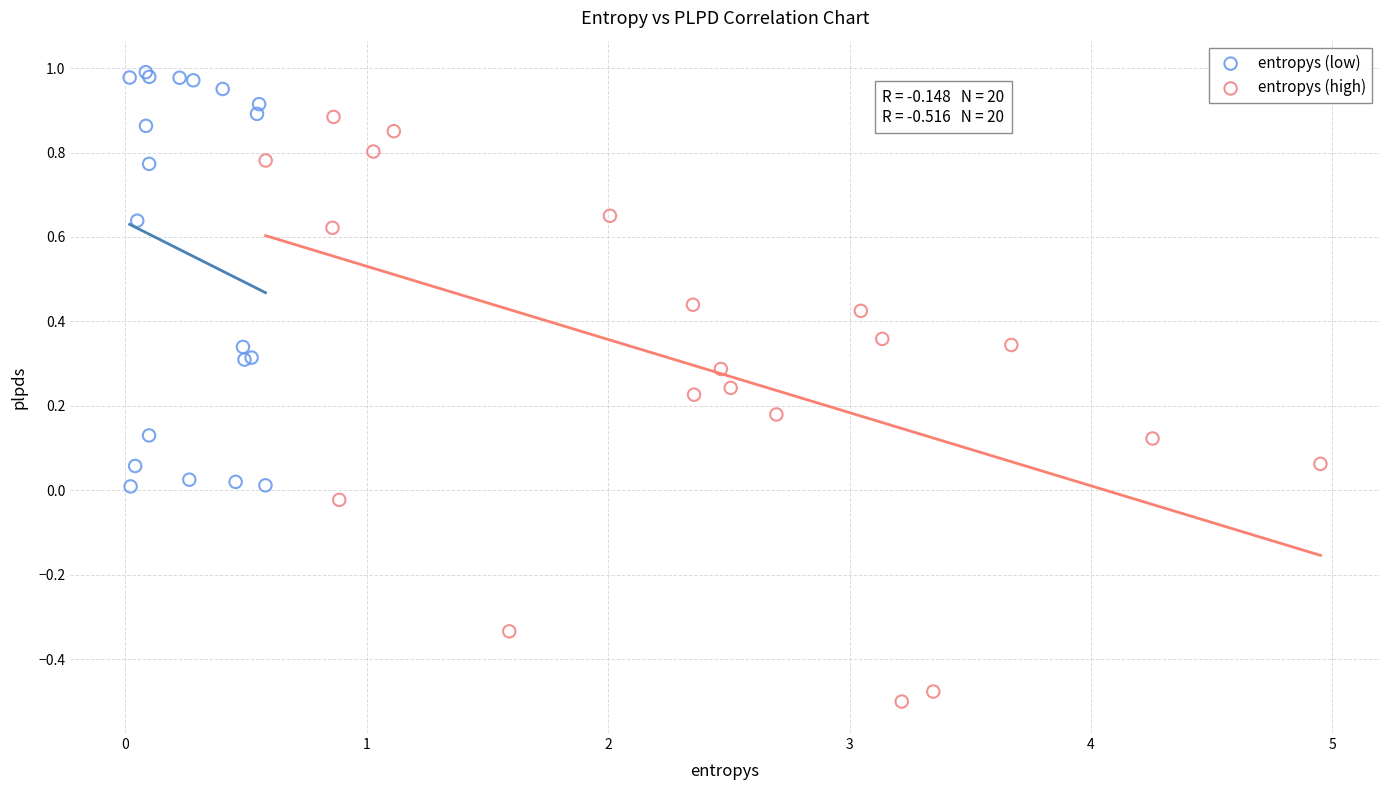

Which series reaches the maximum Y coordinate?

entropys (low)